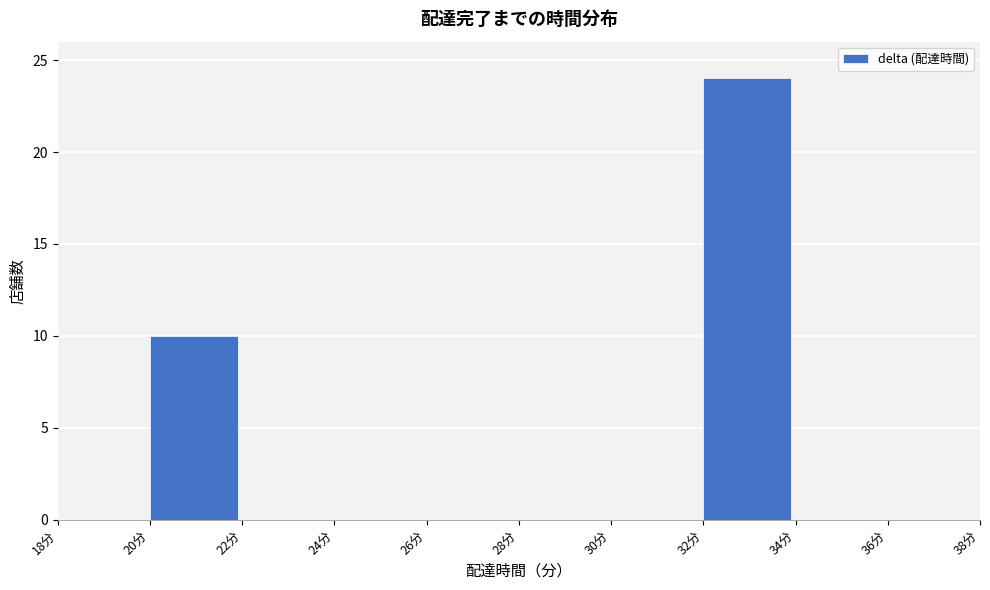

Over which range of the x-axis is the bar tallest?

32 to 34